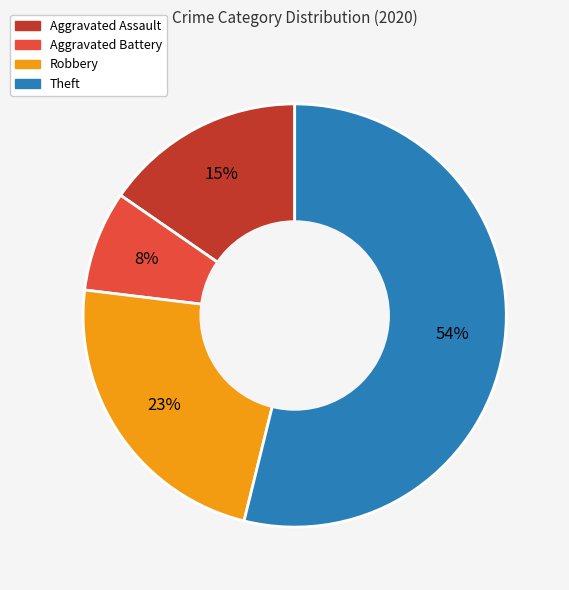

Combined, do Robbery and Theft account for over 50%?

Yes